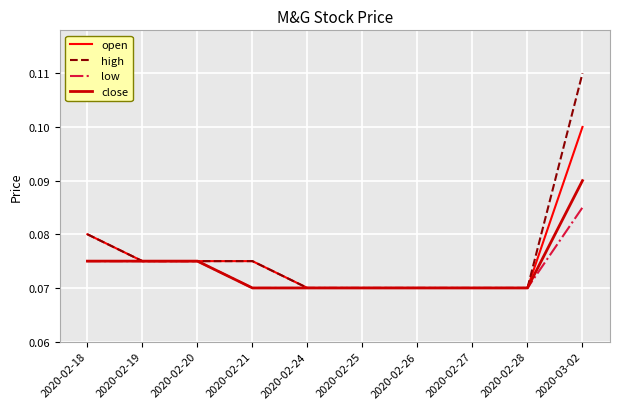

Which label corresponds to the largest value in the chart?

2020-03-02